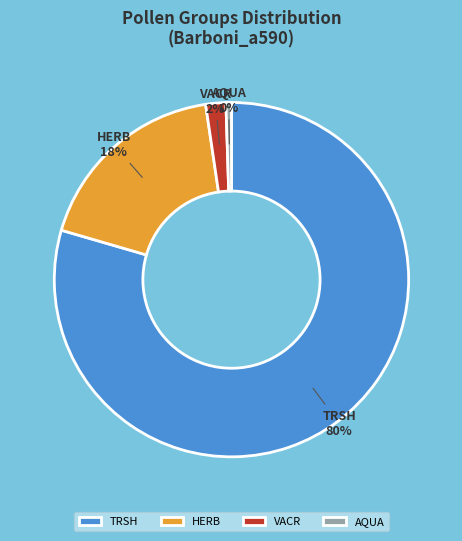

To the nearest percent, what portion does HERB represent?

18%